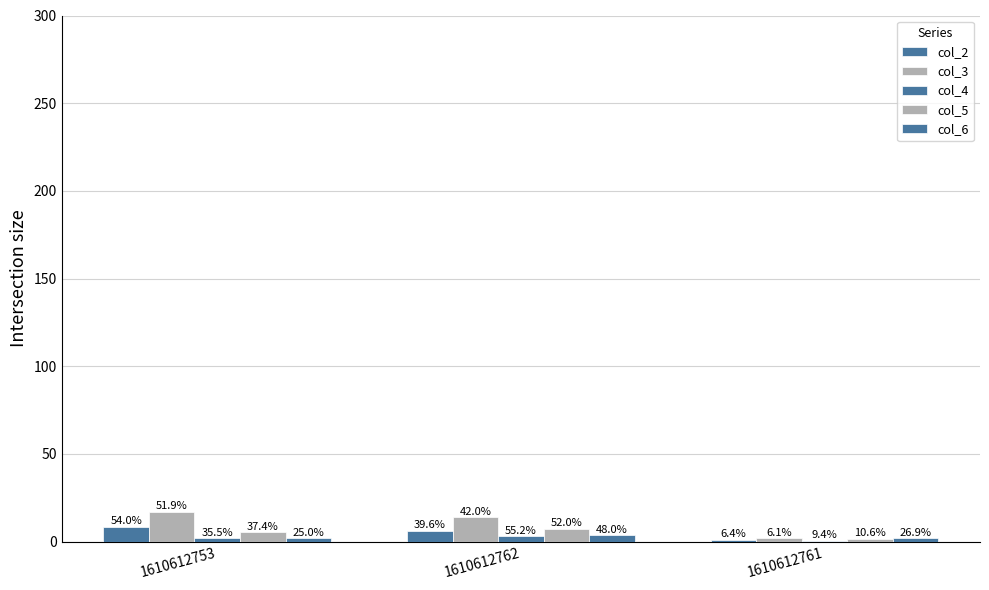

True or false: col_5 has a value of 7.4 at 1610612762.

True